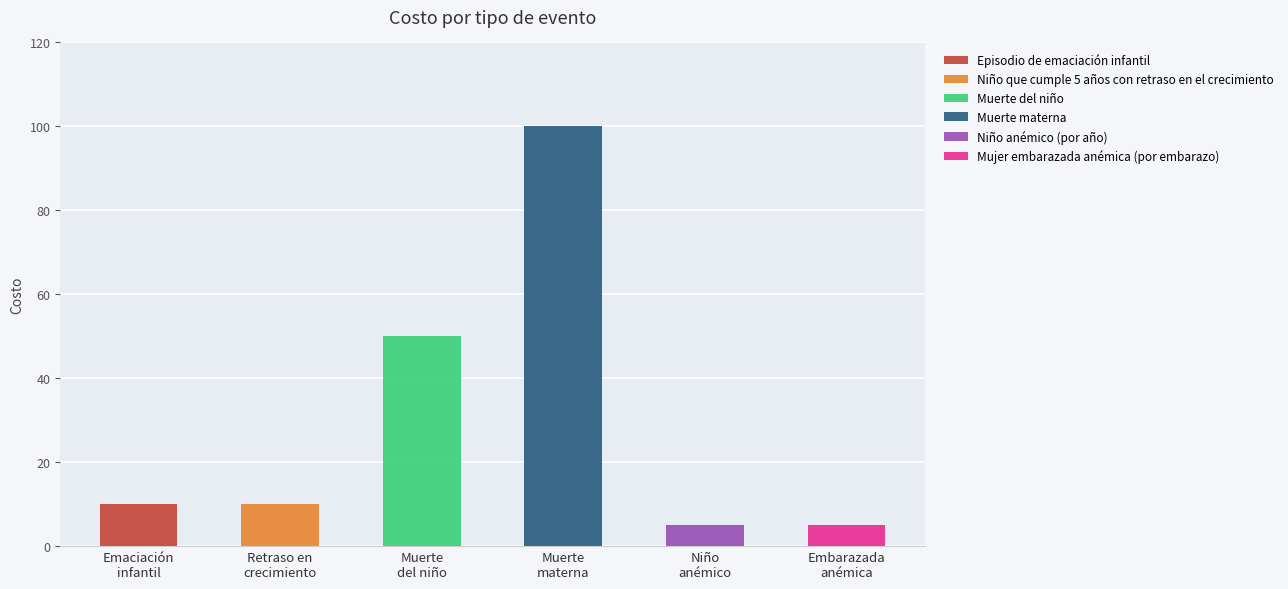

The value at Muerte del niño is 50. True or false?

True